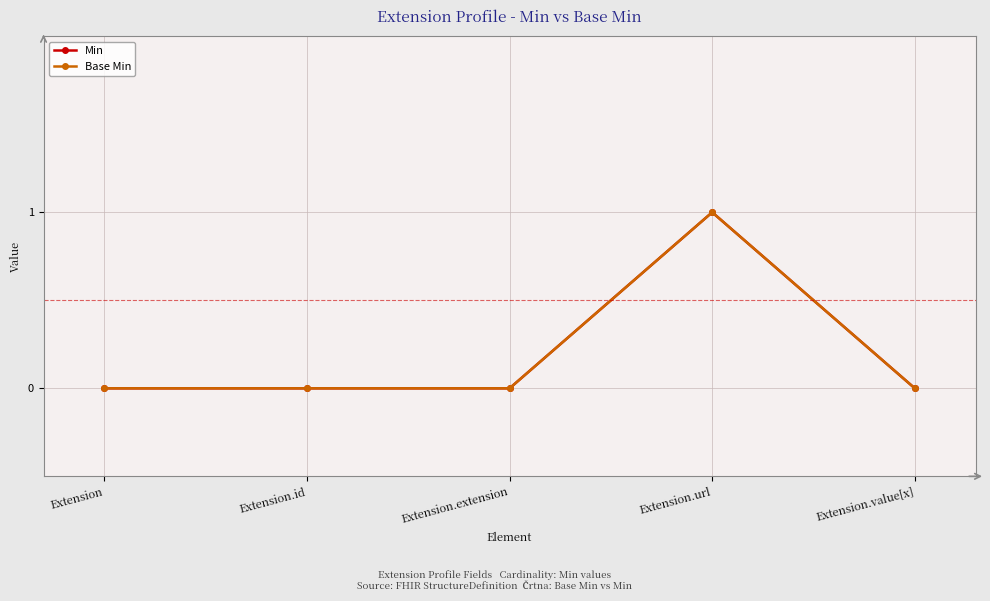

The value of Min at Extension.url is 0. True or false?

False